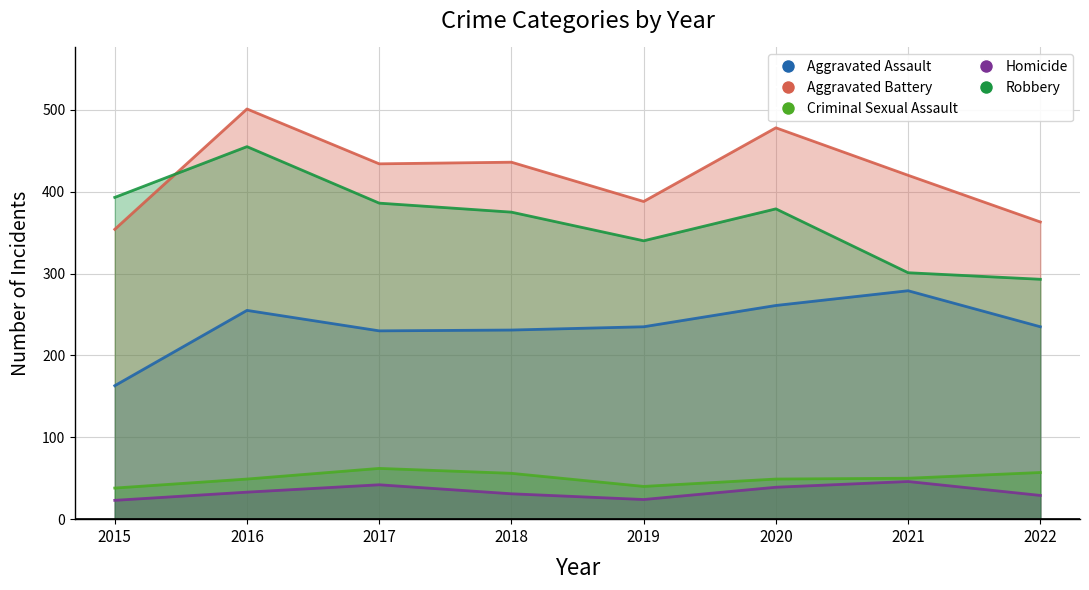

True or false: Criminal Sexual Assault and Aggravated Battery cross at least once.

False